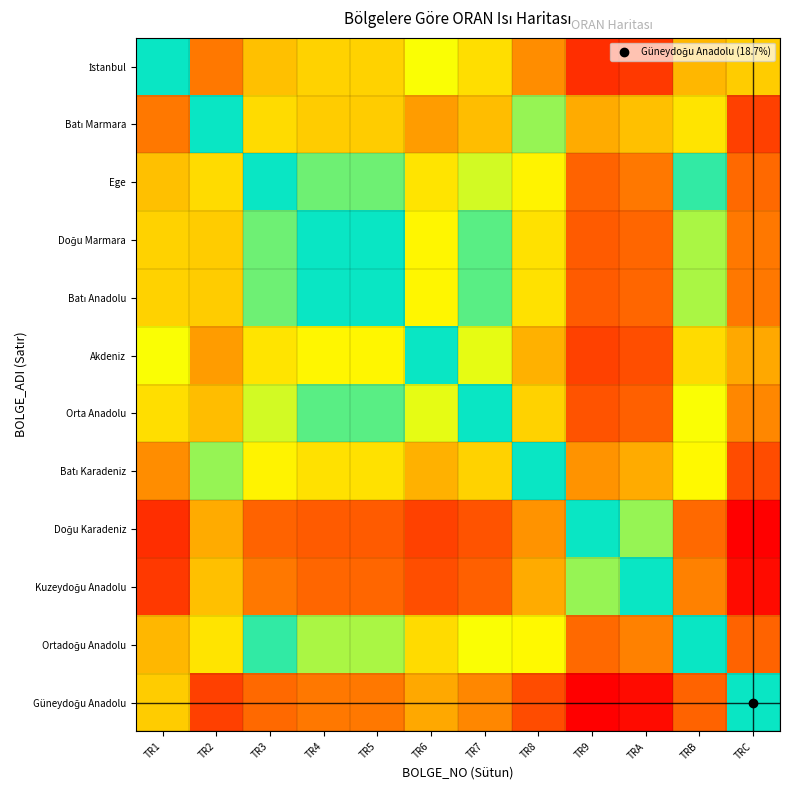

Which series has the largest range (max minus min)?

Güneydoğu Anadolu